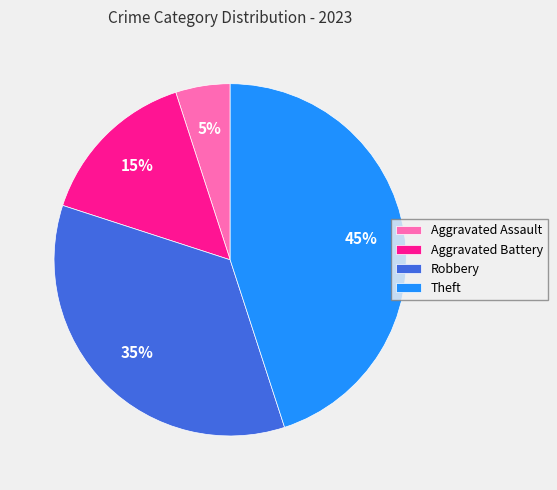

Which has a higher value, Aggravated Battery or Theft?

Theft